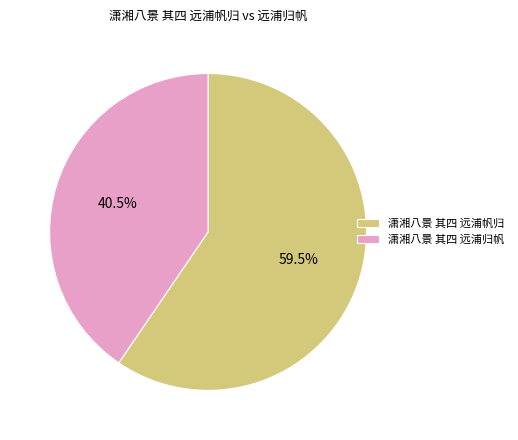

What is the total percentage of 潇湘八景 其四 远浦归帆 and 潇湘八景 其四 远浦帆归?

100.0%